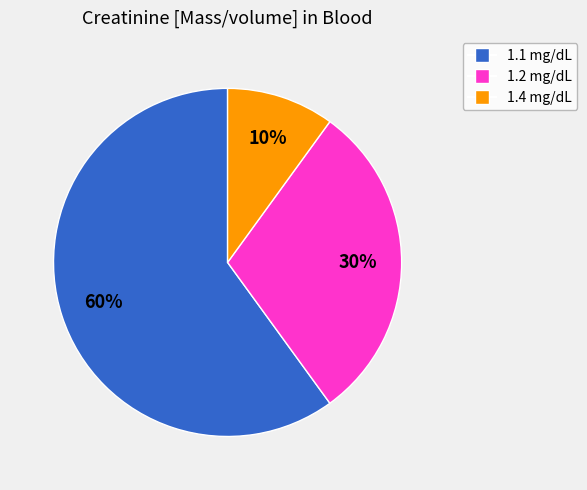

To the nearest percent, what is the difference between the largest and smallest slice percentages?

50%